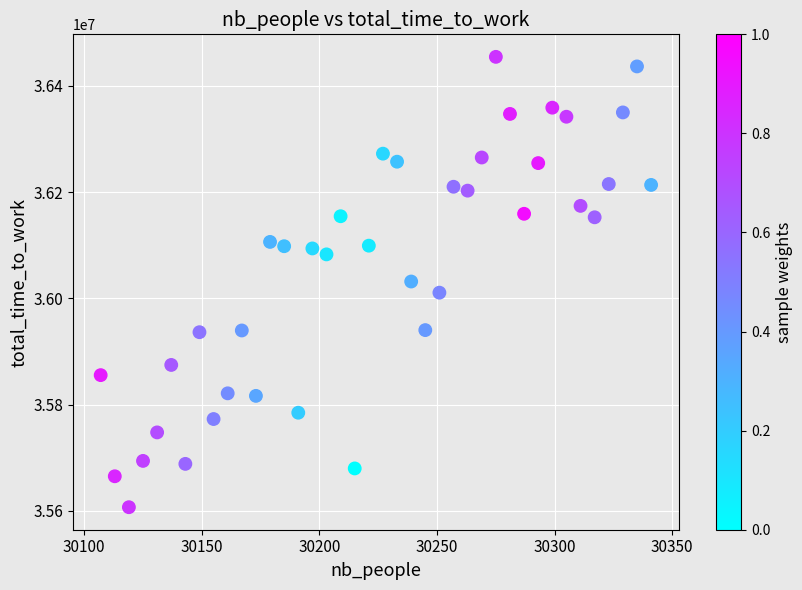

What is the range of Y values (max minus min)?

847538.5